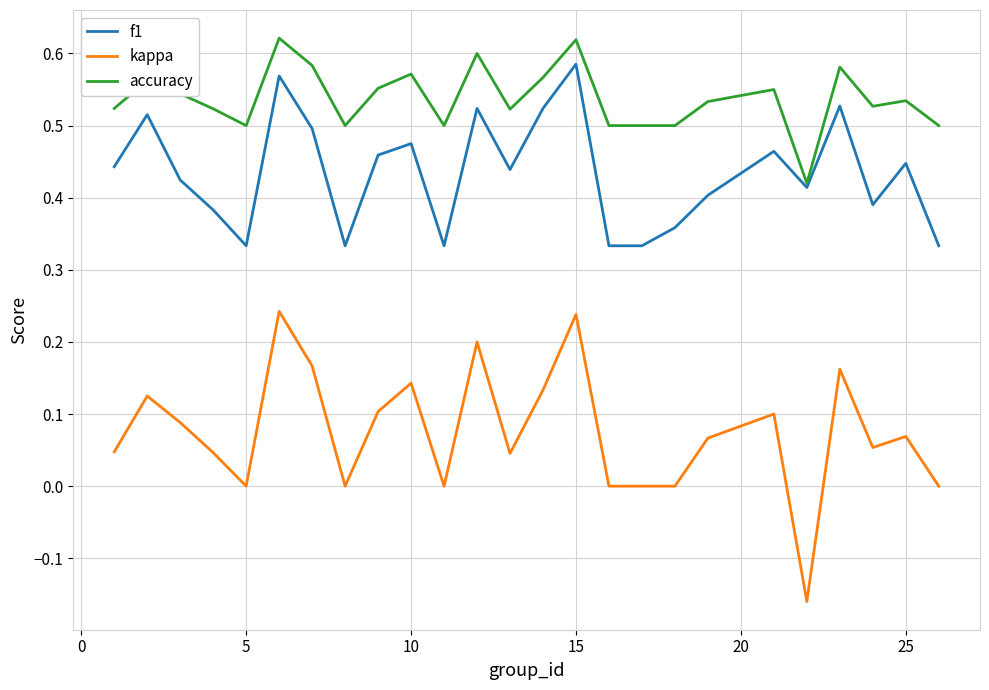

How many kappa values are between 0 and 1?

24